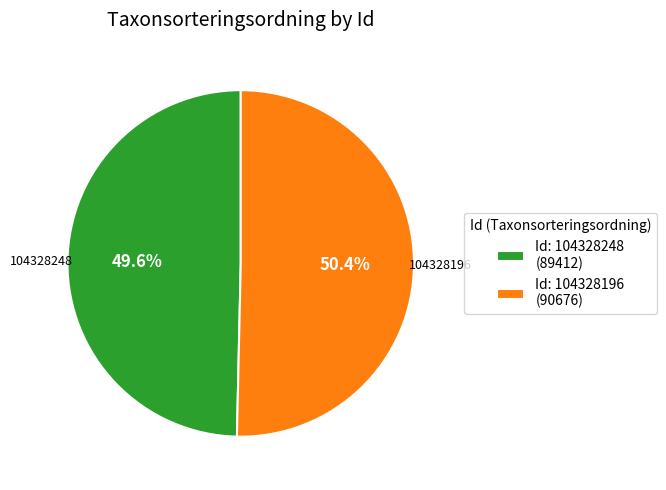

Does any single category account for the majority?

Yes